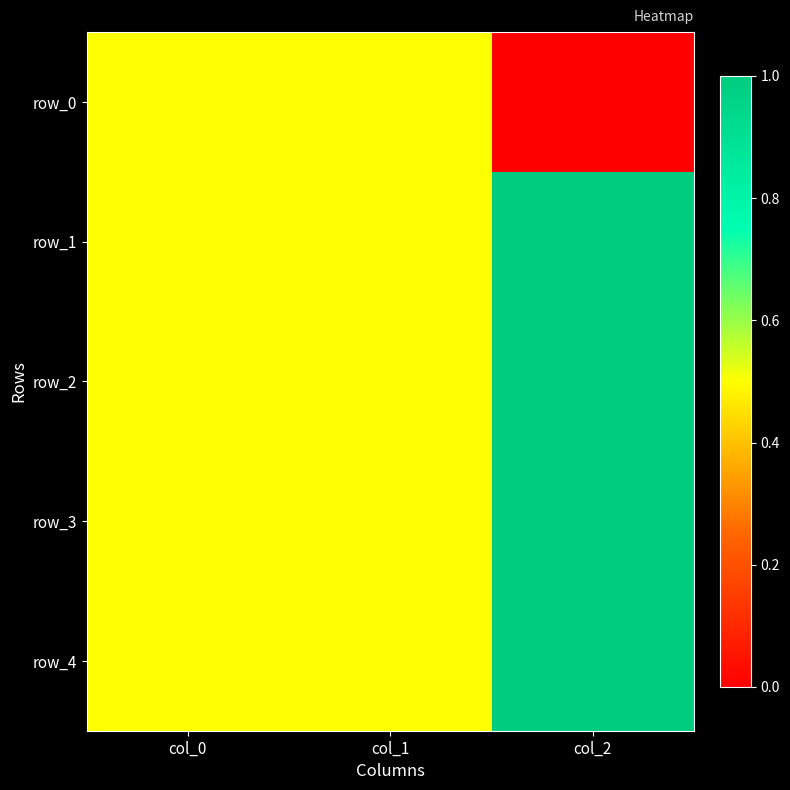

What is the sum of all row_2 values?

2.0